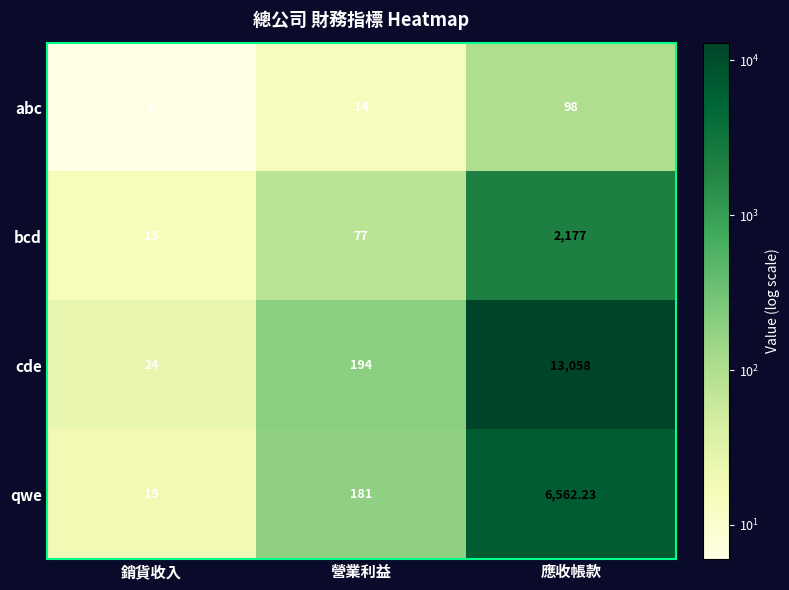

Is the value of cde at 銷貨收入 greater than the value of bcd at 銷貨收入?

Yes